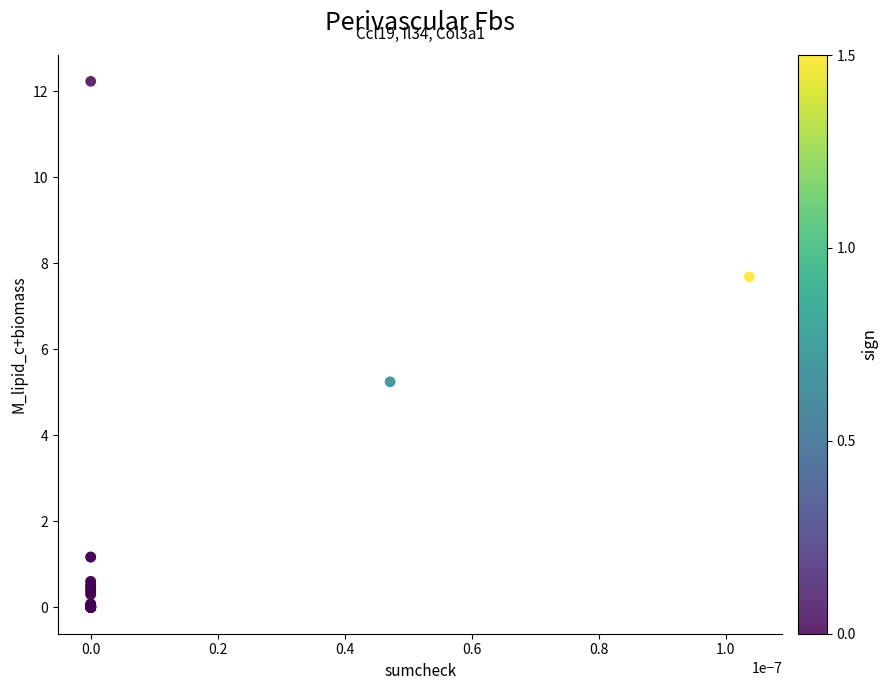

What Y value in the scatter plot is closest to 6?

5.2